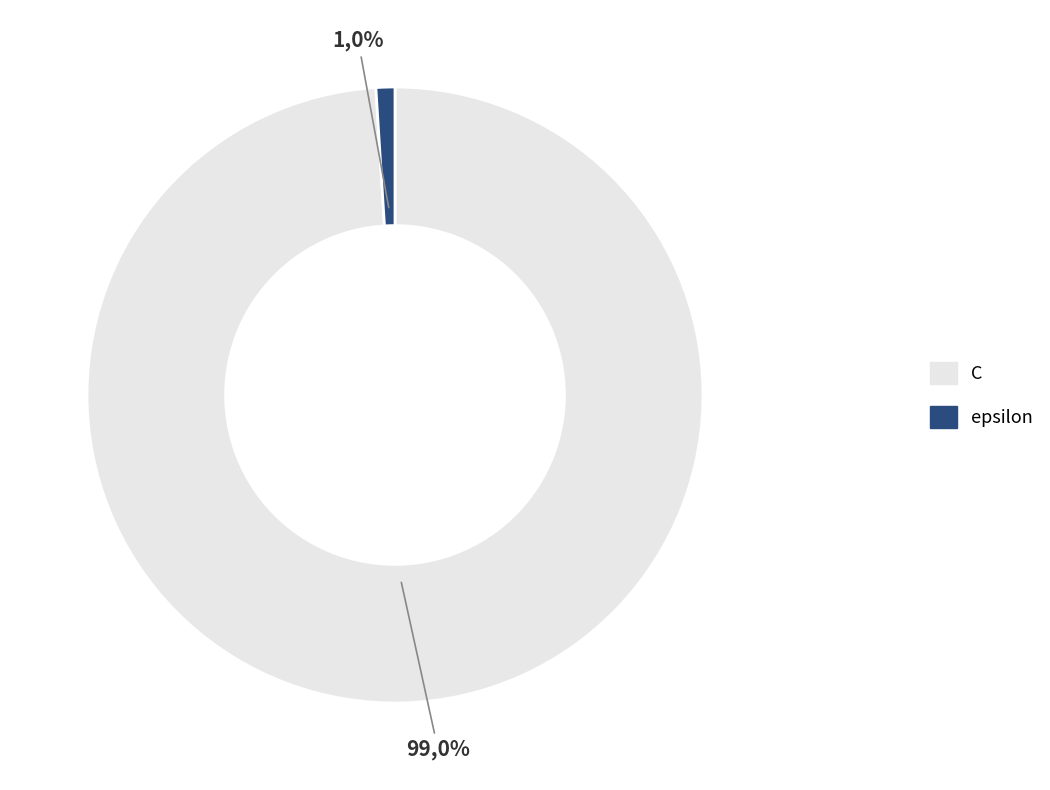

Is there any slice that represents more than half of the pie?

Yes